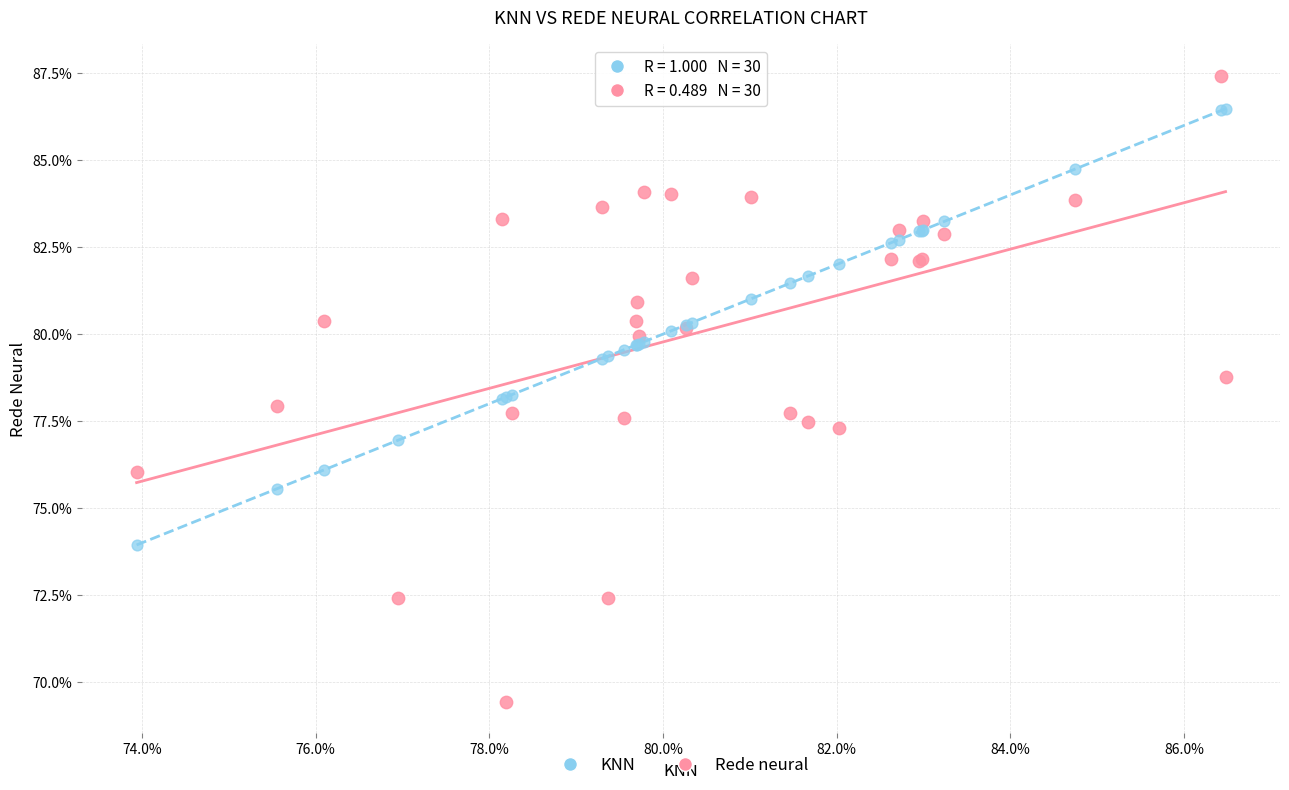

What are all the series names shown in the legend?

KNN, Rede neural